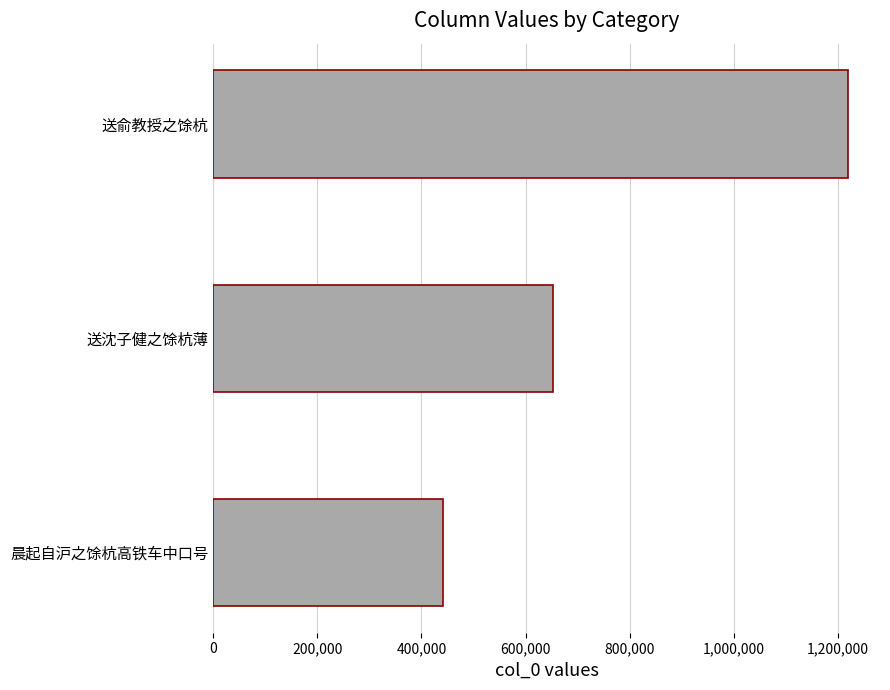

What is the sum of the values at 送沈子健之馀杭薄 and 晨起自沪之馀杭高铁车中口号?

1093648